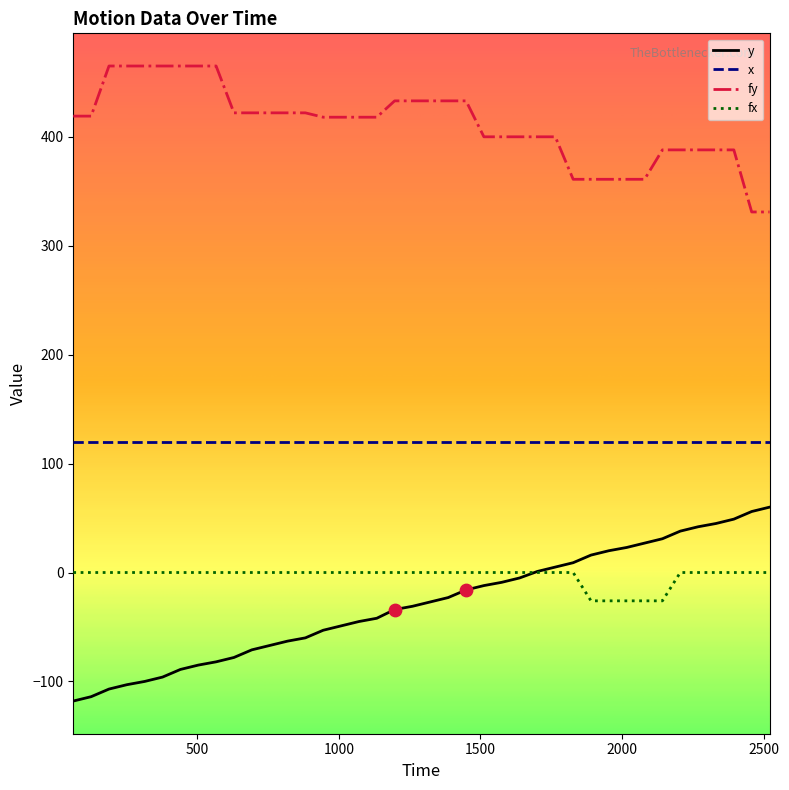

What is the smallest value displayed?

-118